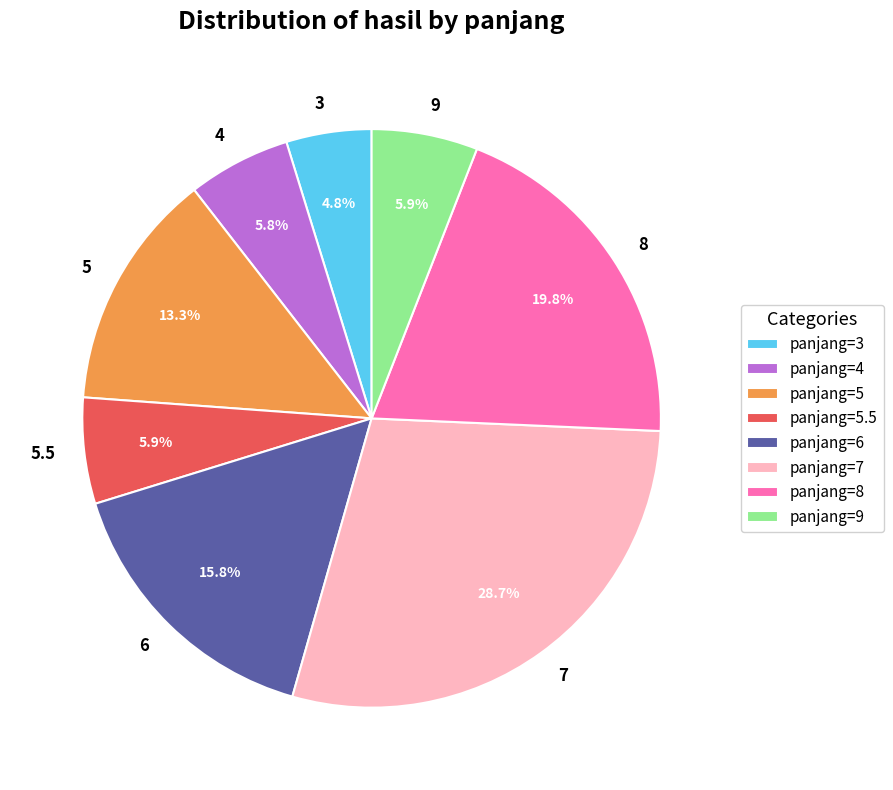

How much of the chart is everything except 3?

95.2%